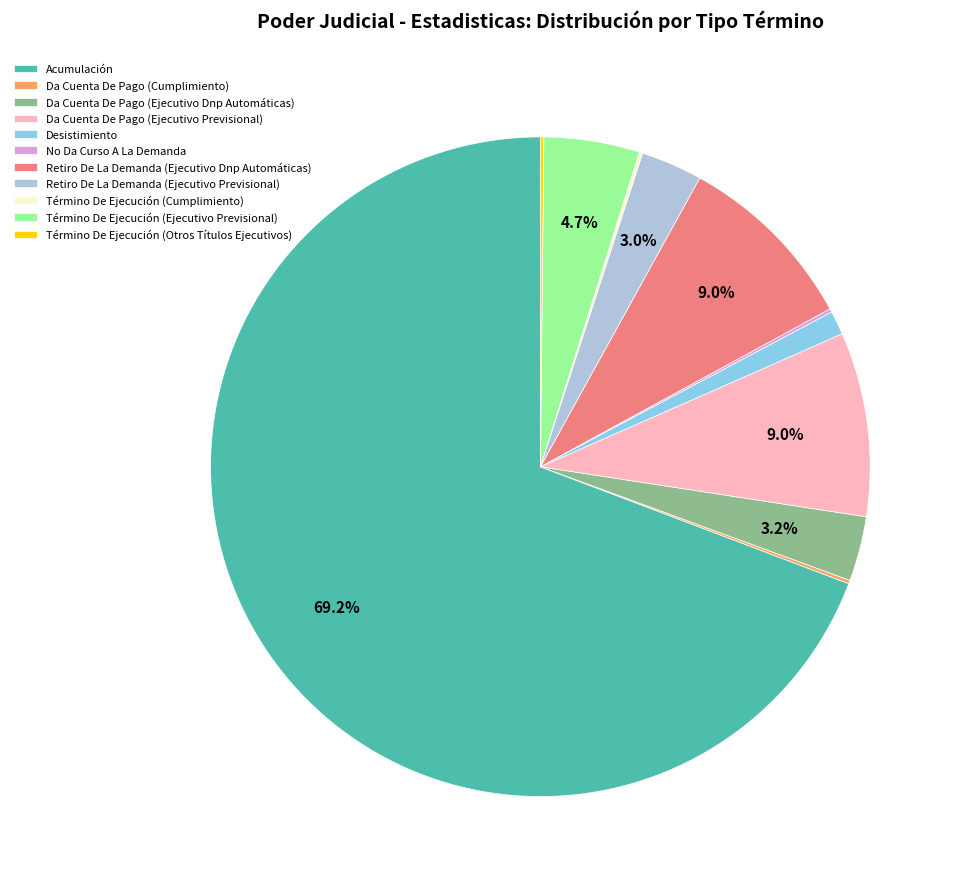

Which slice is the largest?

Acumulación